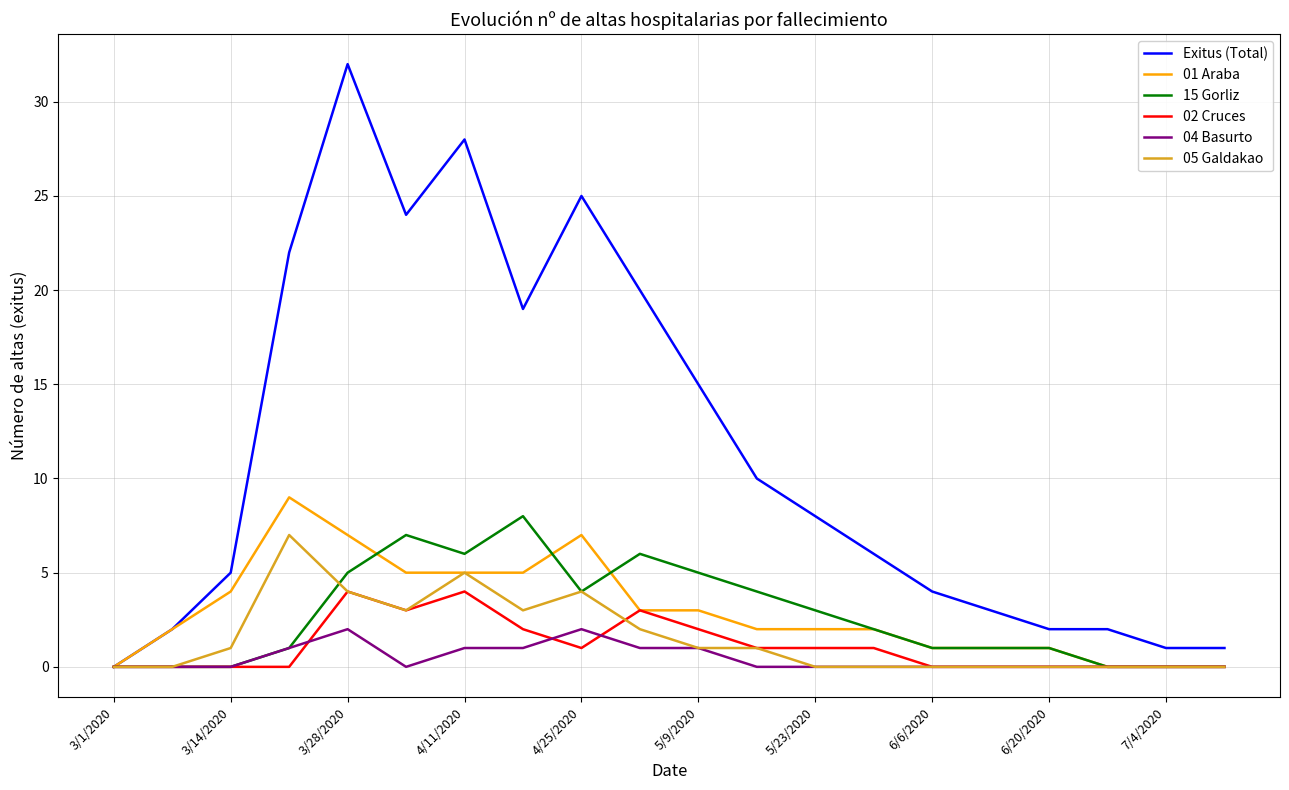

Which series has the widest spread of values?

Exitus (Total)